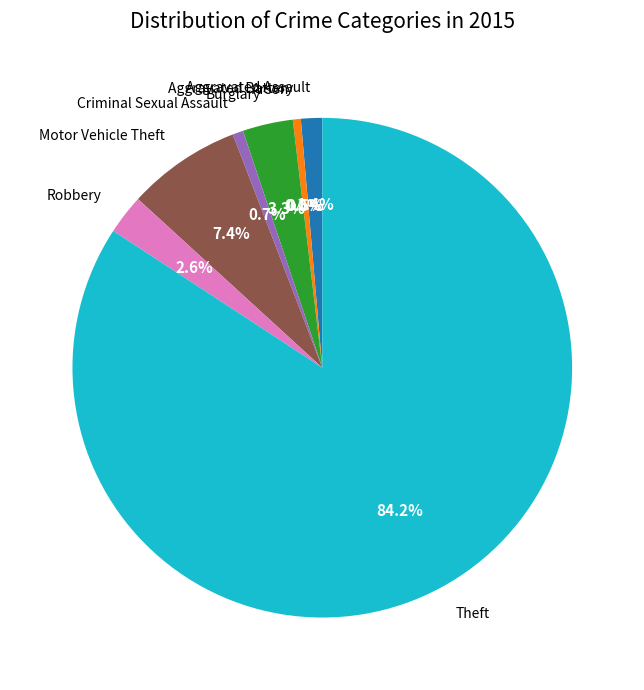

Is there any slice that represents more than half of the pie?

Yes